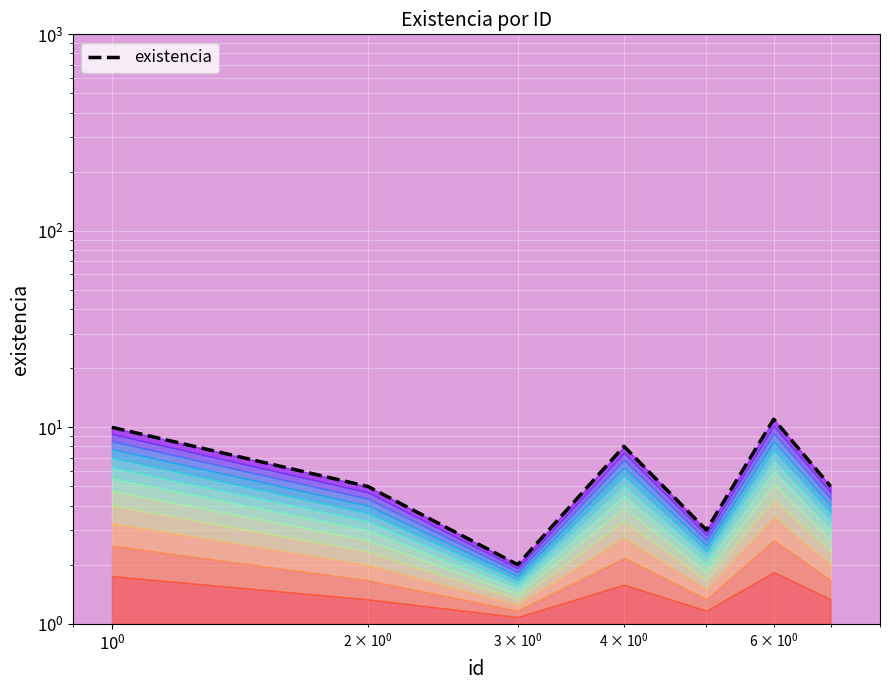

What is the average value?

6